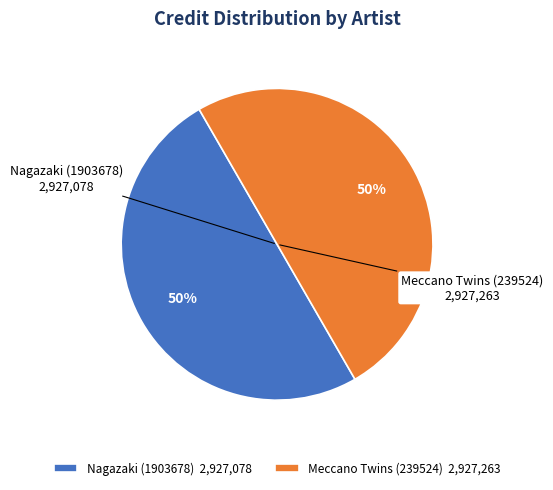

To the nearest percent, what portion does Meccano Twins (239524) represent?

50%